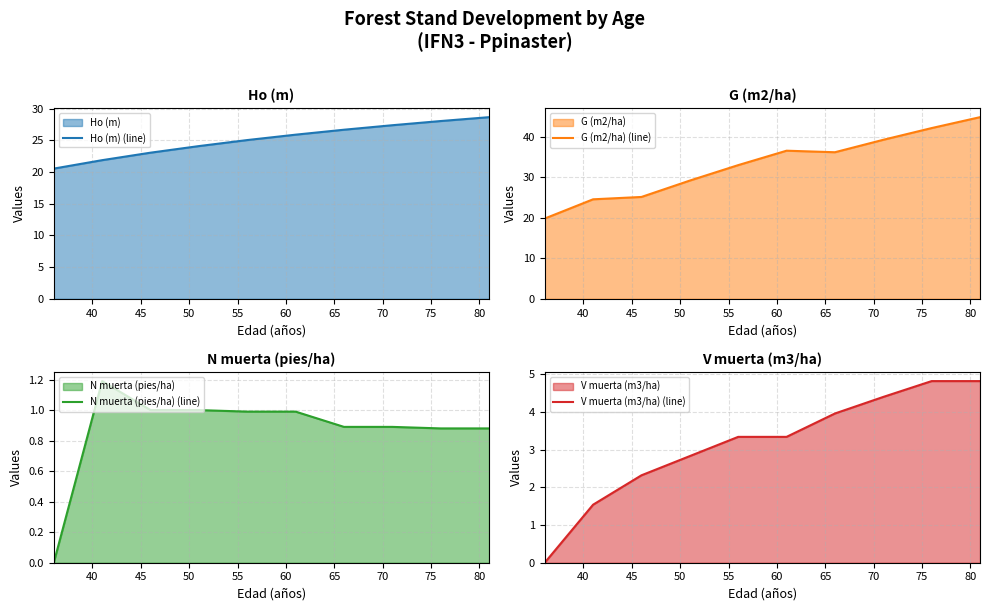

What is the value of the G (m2/ha) (line) point at the 1st from the left?

19.8